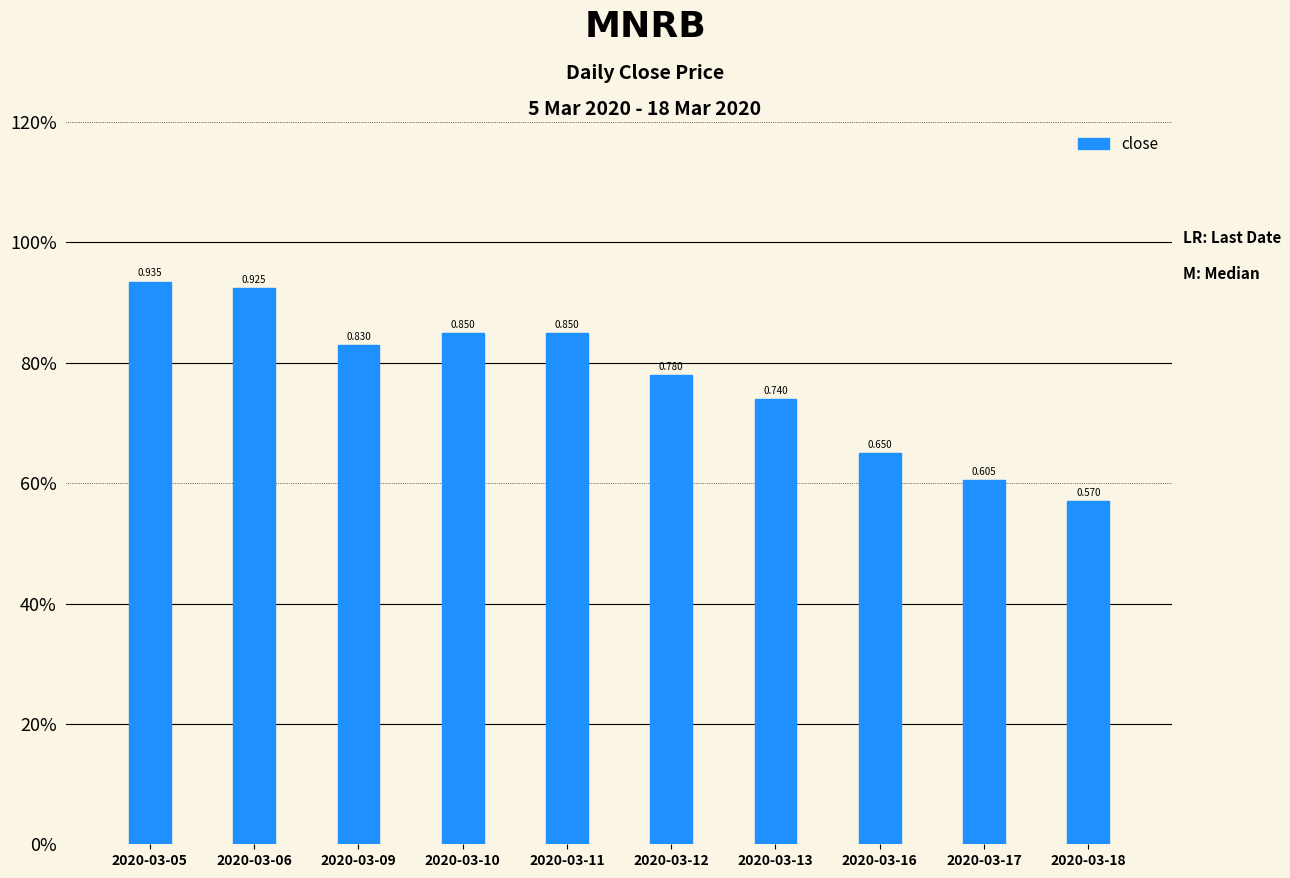

Are the bars horizontal?

No